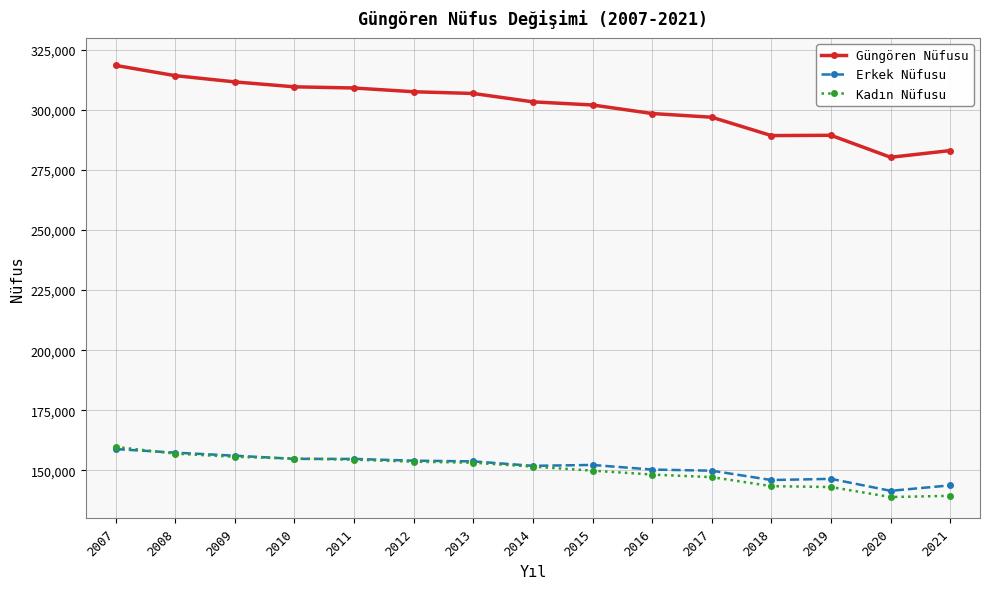

What is the value of the Güngören Nüfusu point at the 15th from the left?

283083